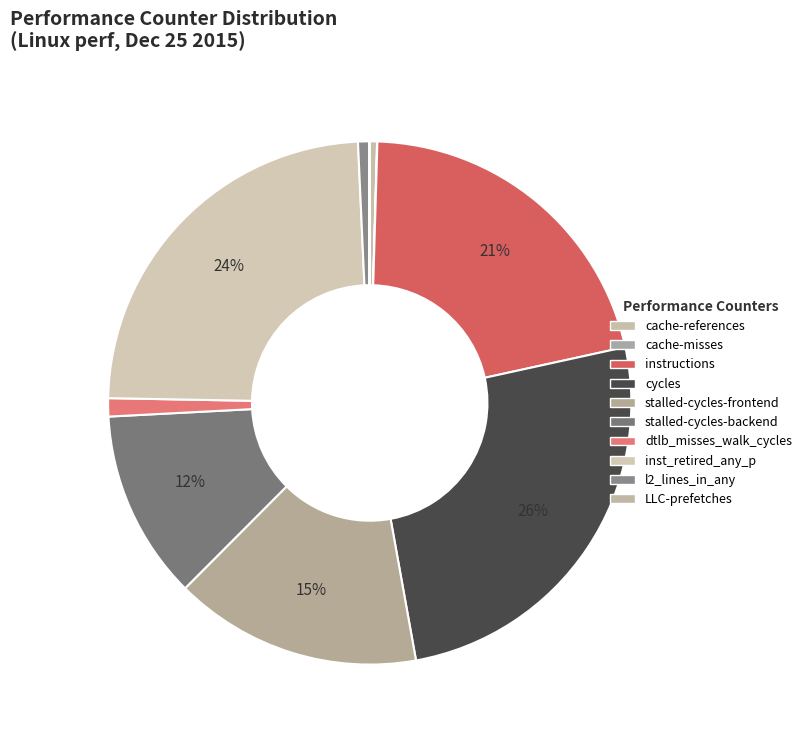

Which slice is the smallest?

cache-misses